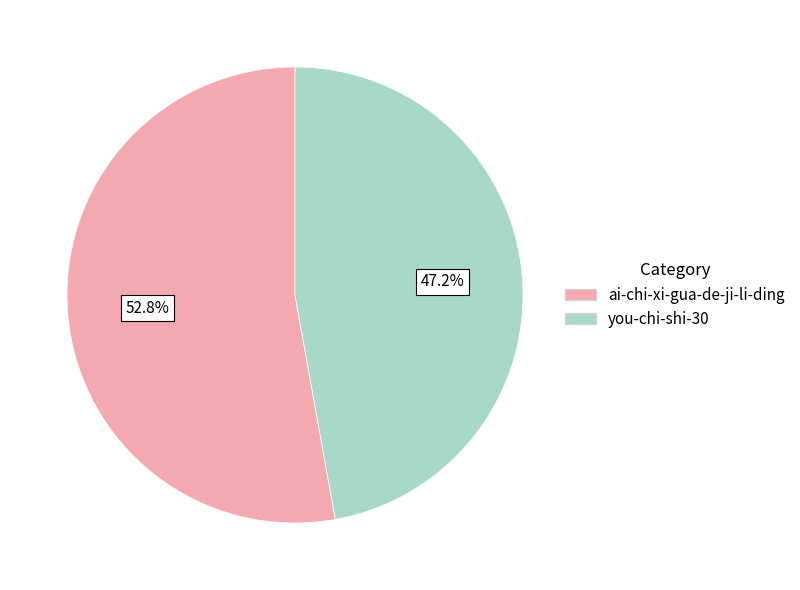

To the nearest percent, what percentage of the pie is you-chi-shi-30?

47%